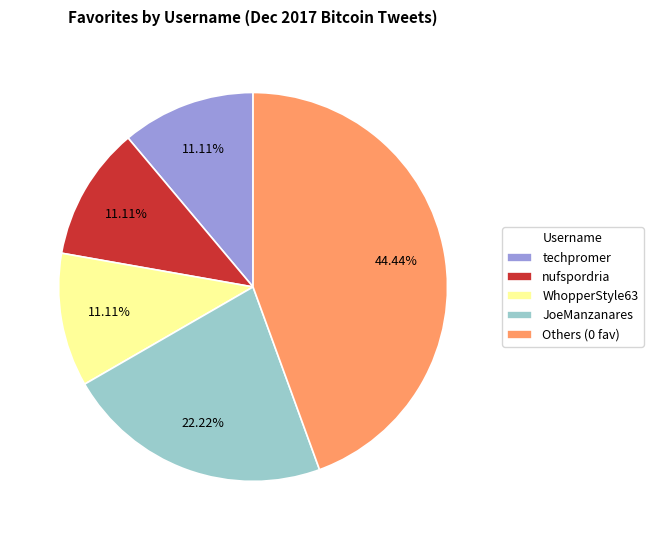

Is there a majority slice in this chart?

No